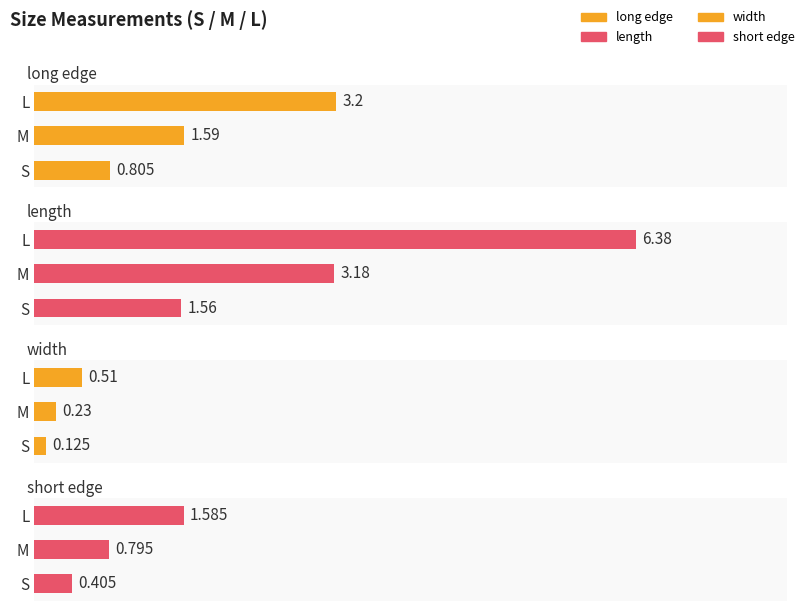

Rank the series by their maximum value, from lowest to highest.

width, short edge, long edge, length